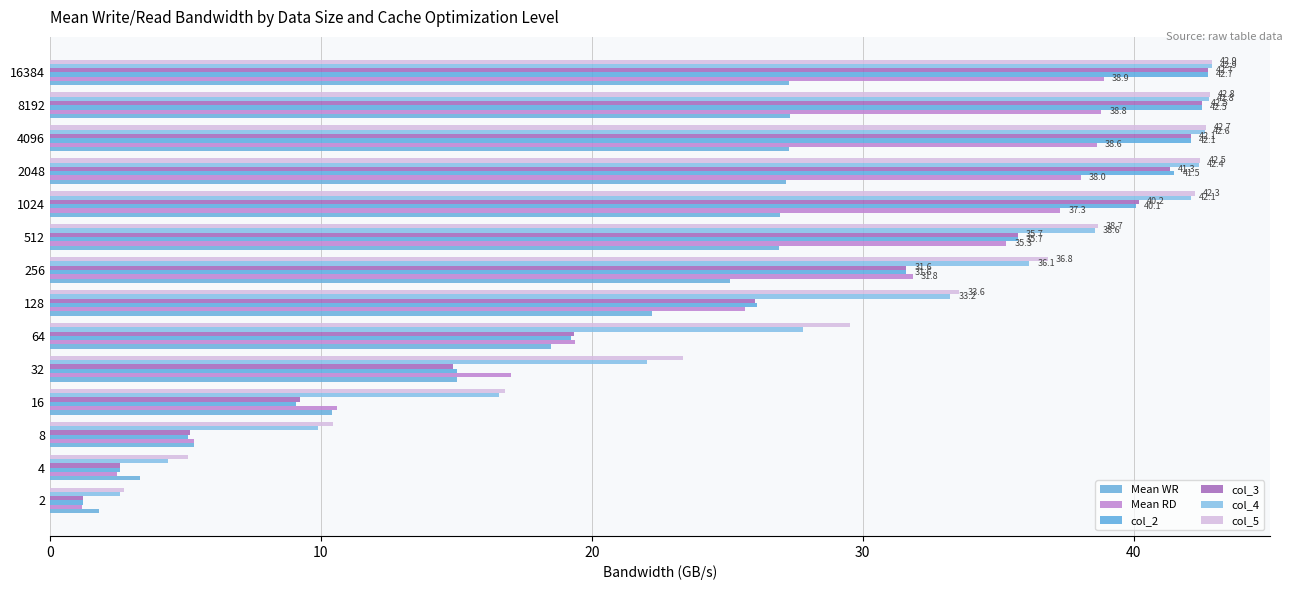

How many data points in Mean RD are less than 31?

7